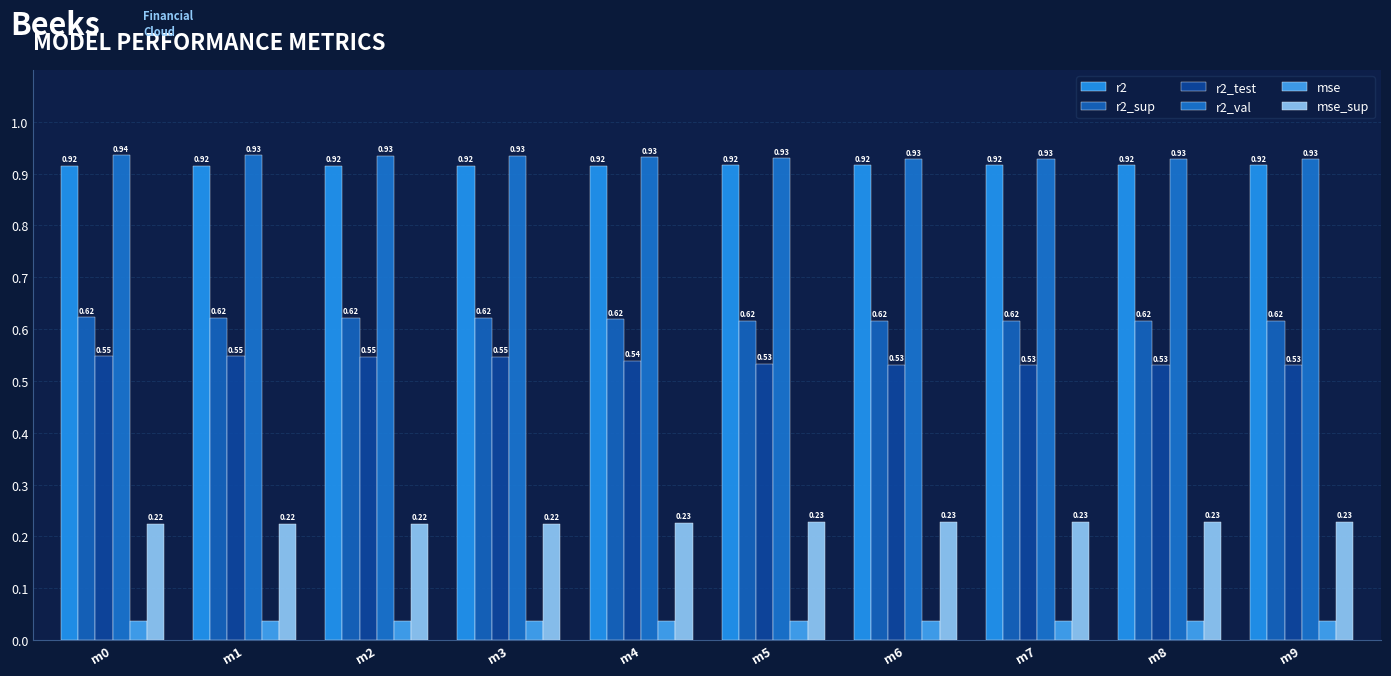

Rank the series at m5 from lowest to highest value.

mse, mse_sup, r2_test, r2_sup, r2, r2_val